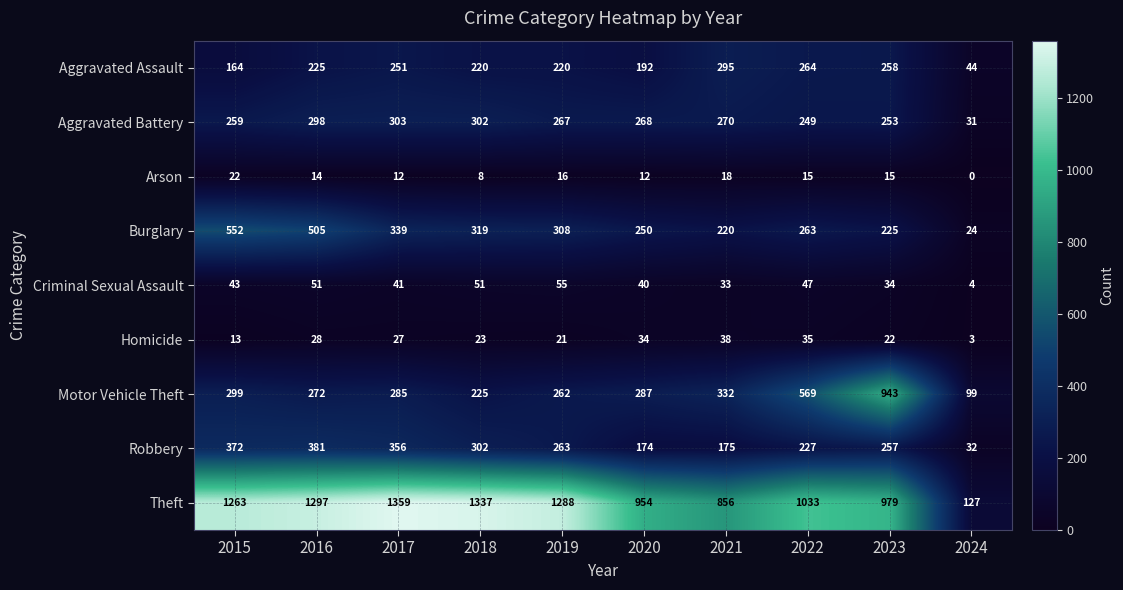

Rank the categories by Homicide value from highest to lowest.

2021, 2022, 2020, 2016, 2017, 2018, 2023, 2019, 2015, 2024